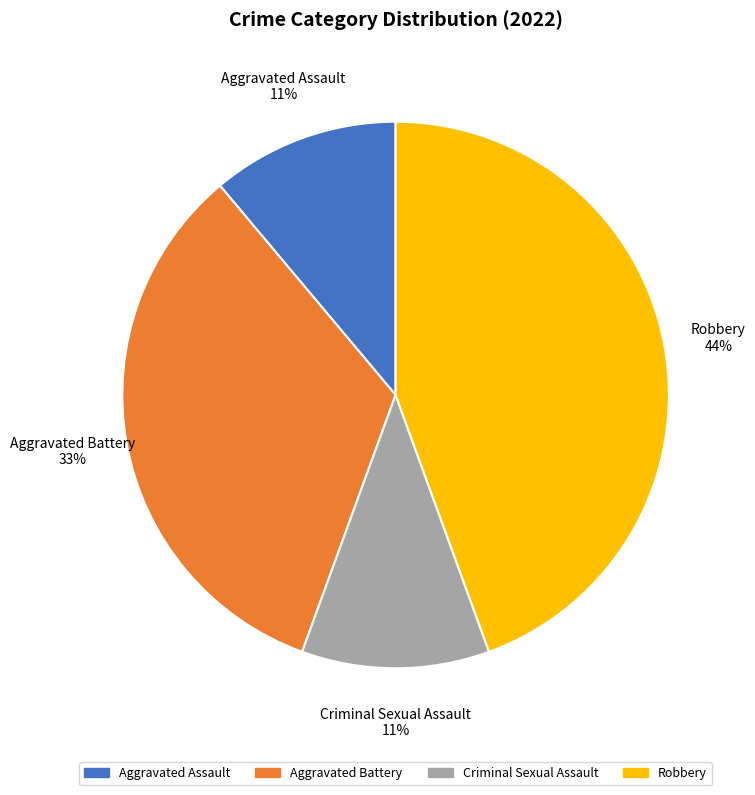

To the nearest percent, what is the average slice percentage?

25%